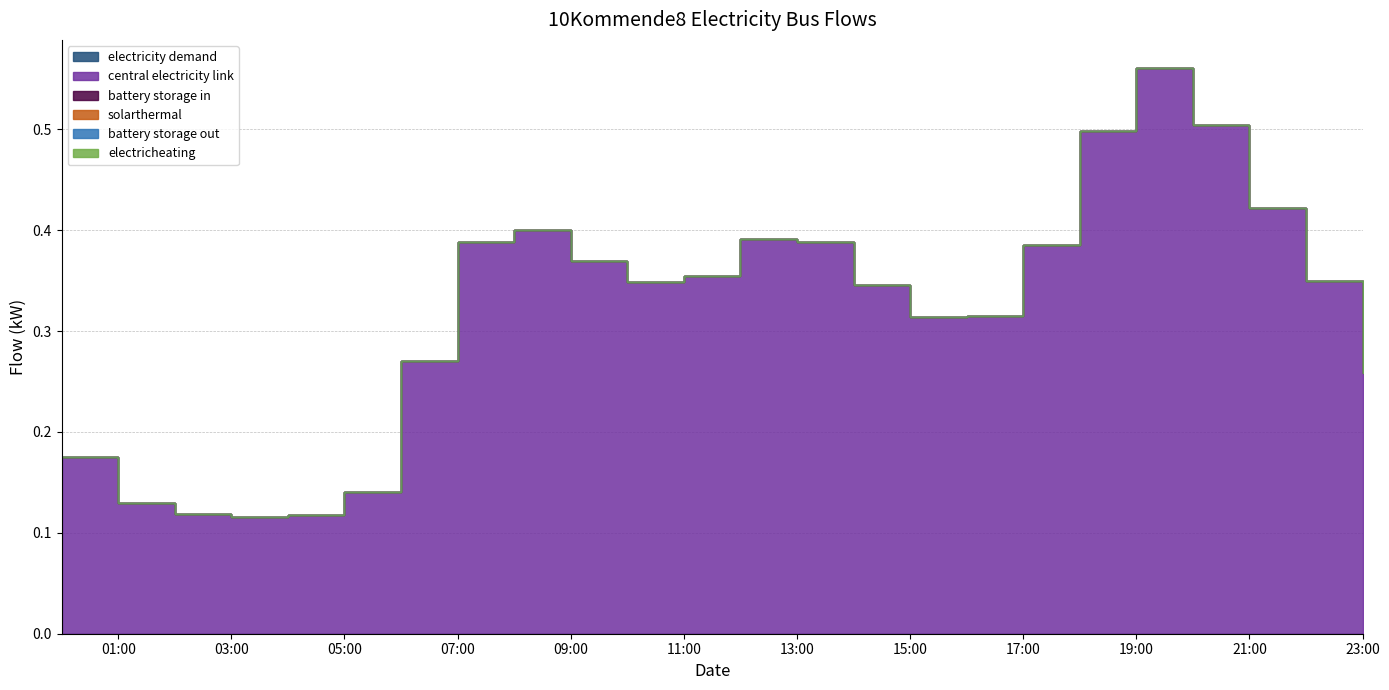

Where is solarthermal nearest to the value 0?

2012-01-01 00:00:00